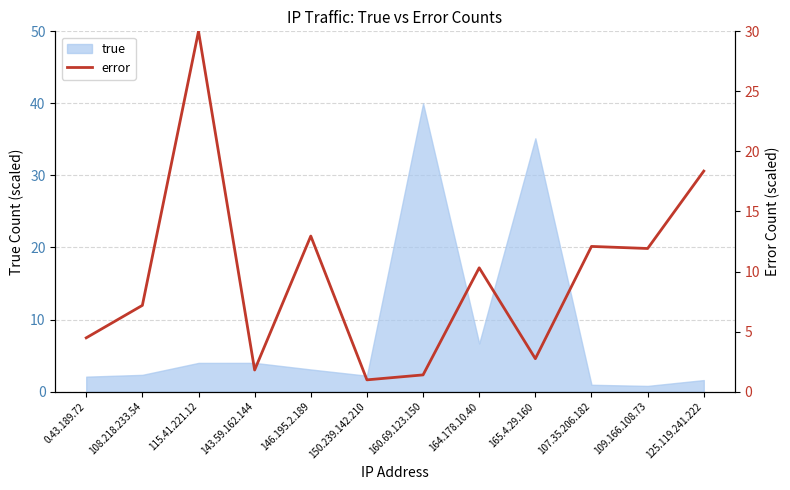

Approximately how many times larger is the value at 165.4.29.160 compared to 0.43.189.72?

0.6